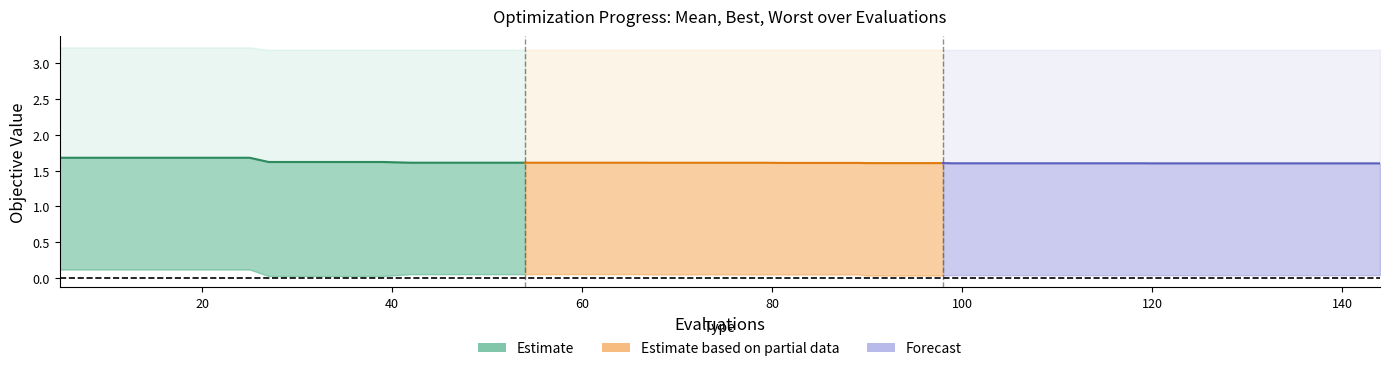

True or false: mean (Forecast) and mean (Partial) cross at least once.

False